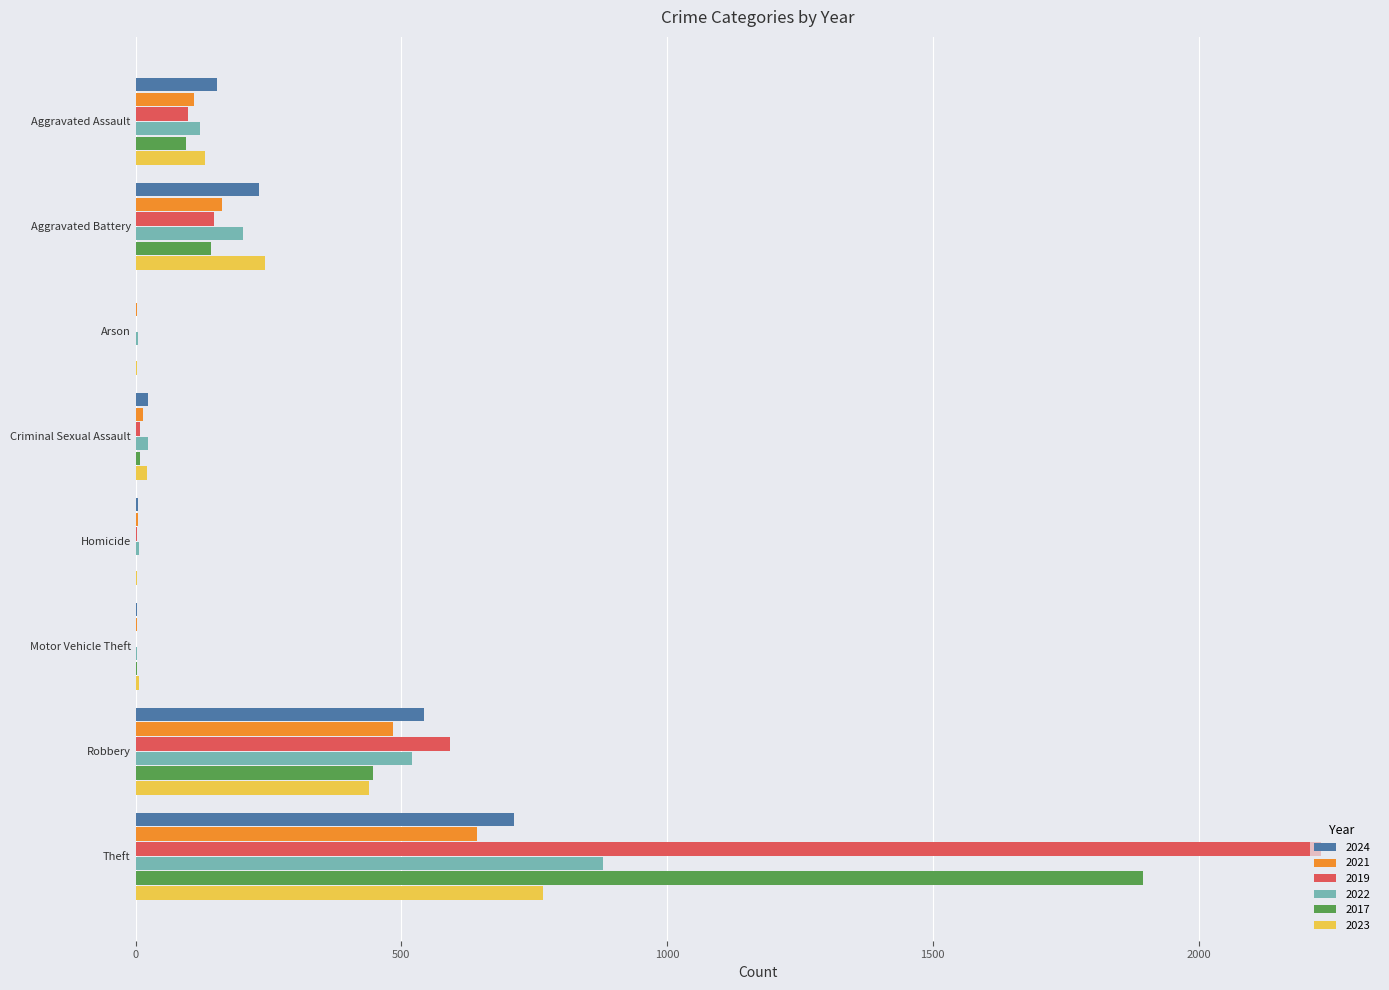

The 2017 series shows 47 at Aggravated Battery. True or false?

False